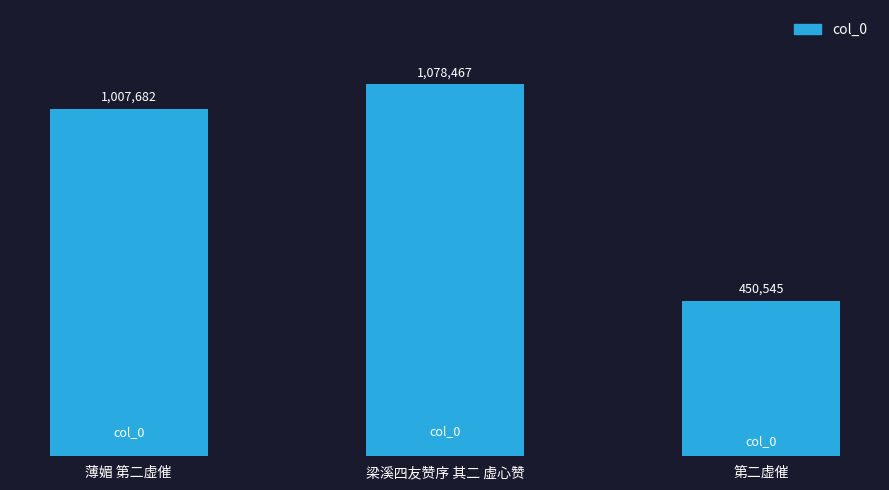

Rank the categories by value from highest to lowest.

梁溪四友赞序 其二 虚心赞, 薄媚 第二虚催, 第二虚催